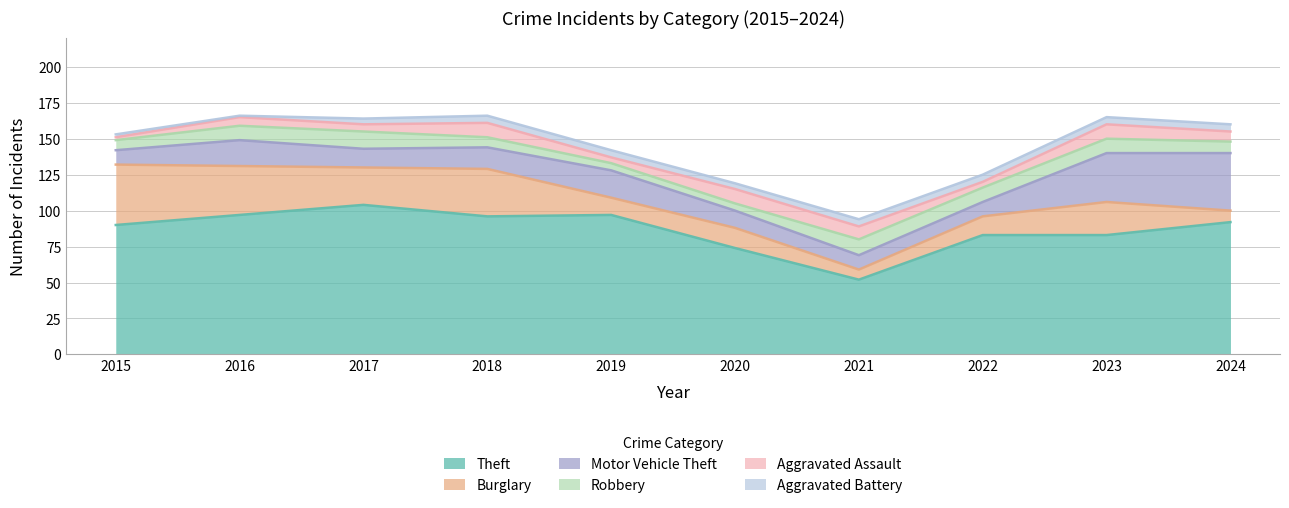

True or false: Motor Vehicle Theft and Theft intersect in this chart.

False